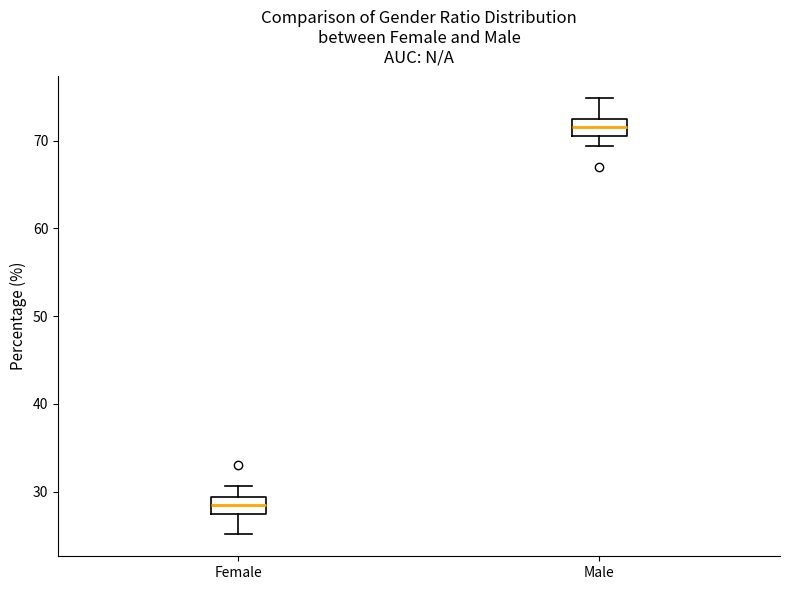

Reading left to right, read every box against the y-axis: the position of its median line, the range the box covers, and the ends of its whiskers. The values are not printed on the chart, so give them approximately, as read against the axis.

Female: median 28, box 27 to 29, whiskers 25 to 31
Male: median 72, box 71 to 73, whiskers 69 to 75